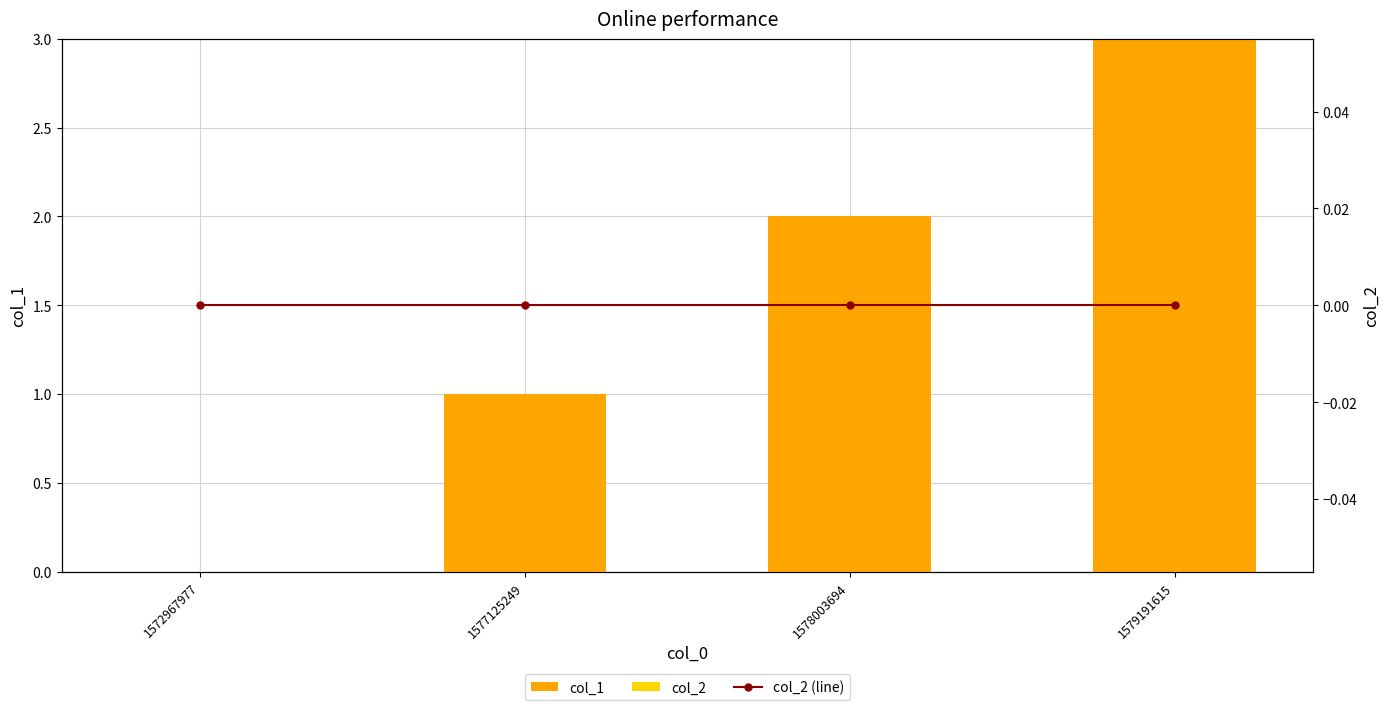

Reading left to right, transcribe all the data shown in this chart.

col_1: 1572967977=0	1577125249=1	1578003694=2	1579191615=3
col_2: 1572967977=0	1577125249=0	1578003694=0	1579191615=0
col_2 (line): 1572967977=0	1577125249=0	1578003694=0	1579191615=0